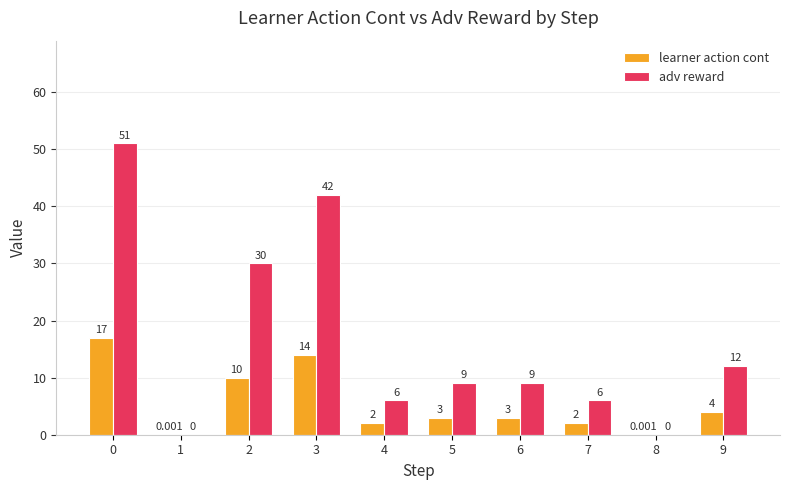

Which series has the largest total across all categories?

adv reward